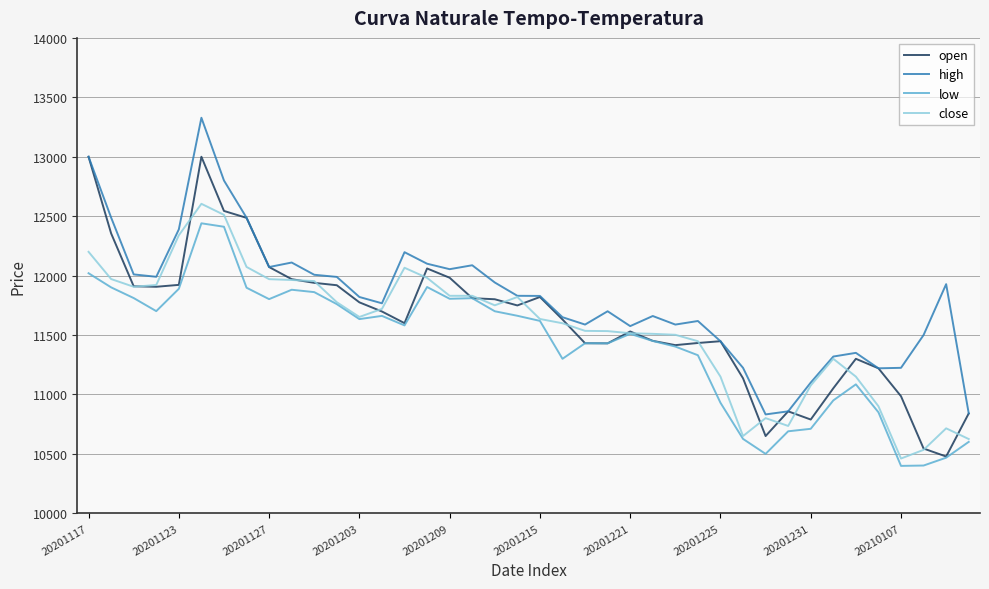

What is the difference between the maximum and minimum values in the high series?

2496